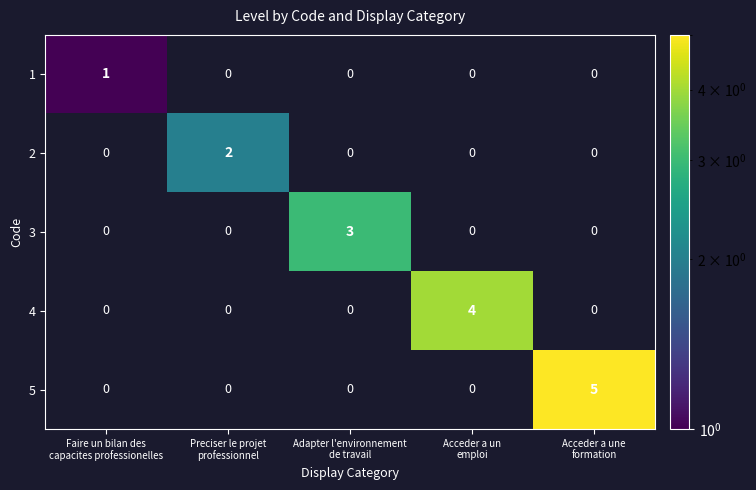

What is the difference between the maximum and minimum values in the 5 series?

5